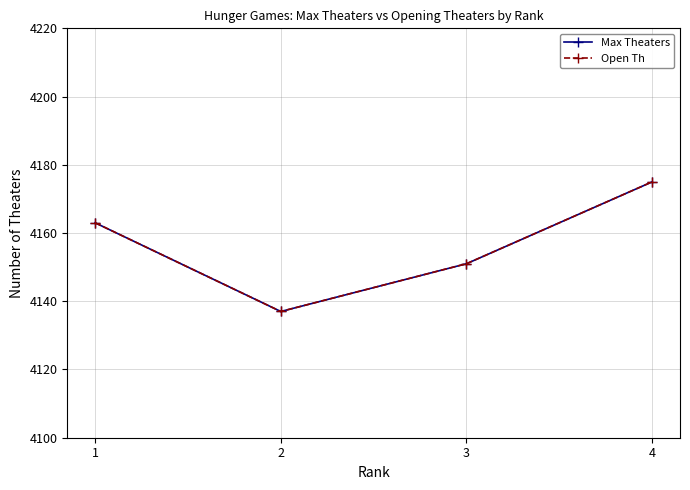

Which series has the largest total across all categories?

Max Theaters